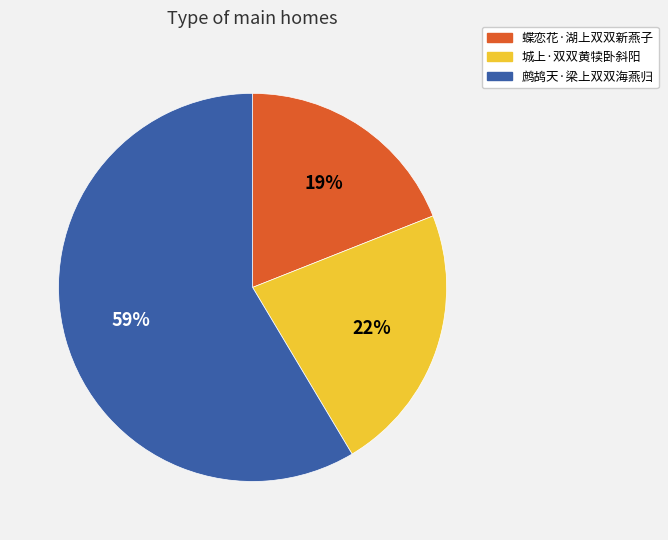

Rank the categories by value from lowest to highest.

蝶恋花·湖上双双新燕子, 城上·双双黄犊卧斜阳, 鹧鸪天·梁上双双海燕归